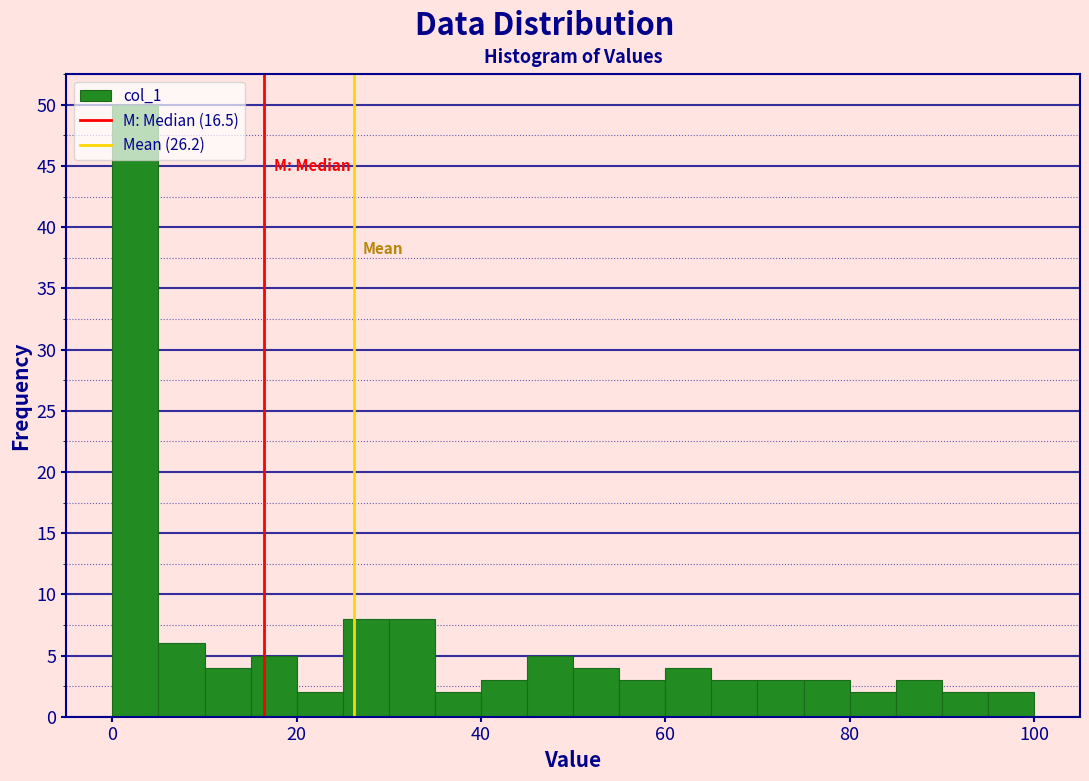

Around what value on the x-axis is the tallest bar? Give the approximate position of its centre, as read against the axis.

2